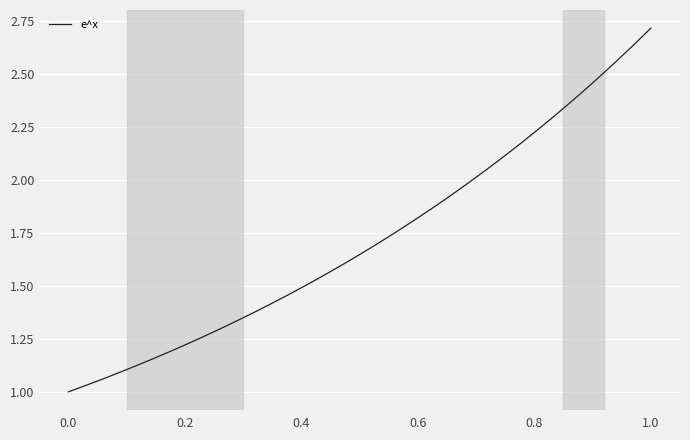

What is the maximum value shown in the chart?

2.7